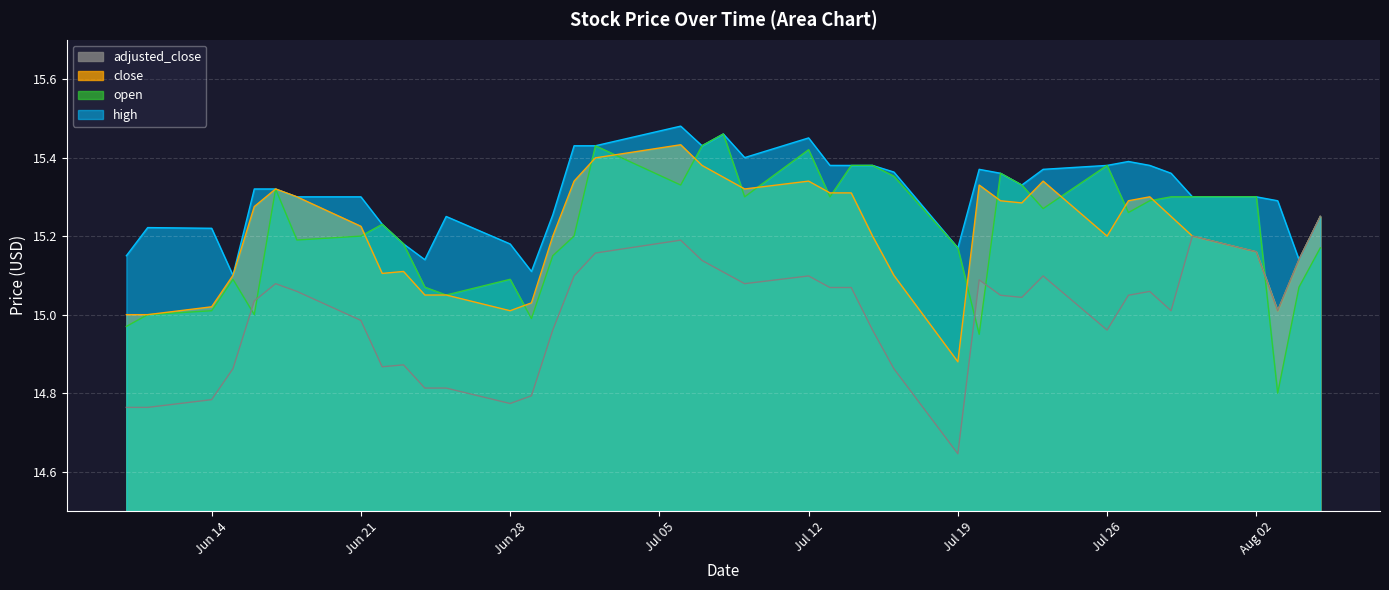

What is the label of the 32nd point from the right?

2021-06-22